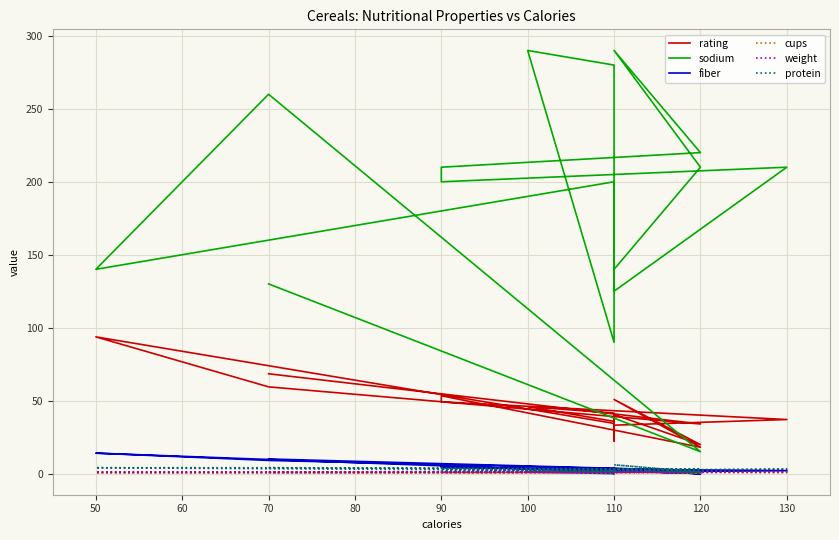

What is the average value of the sodium series?

184.5